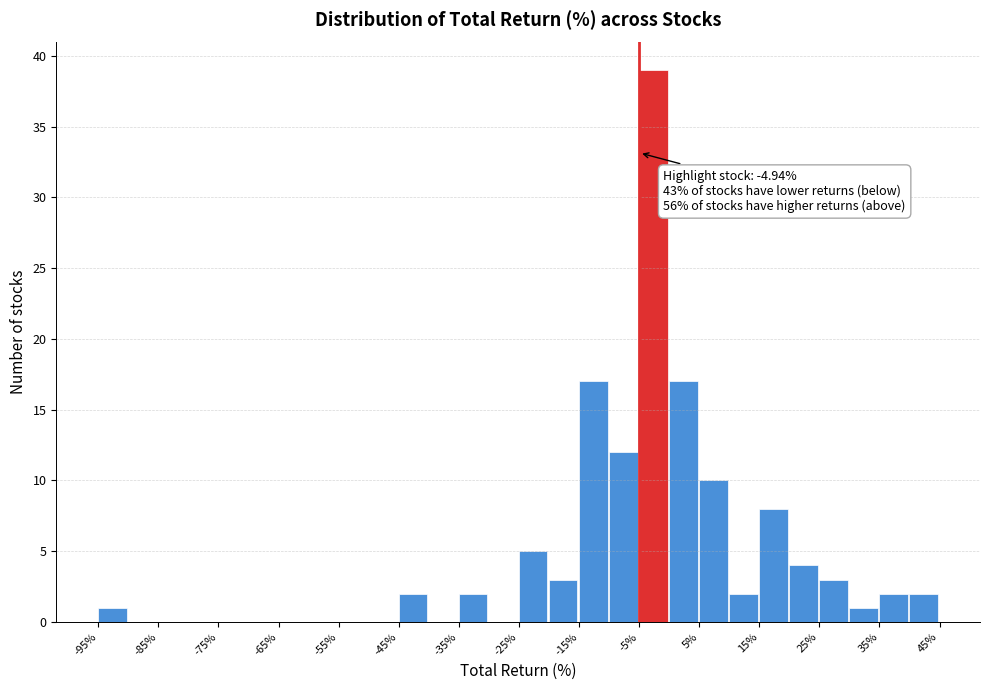

Which range on the x-axis has the tallest bar?

-5 to 0